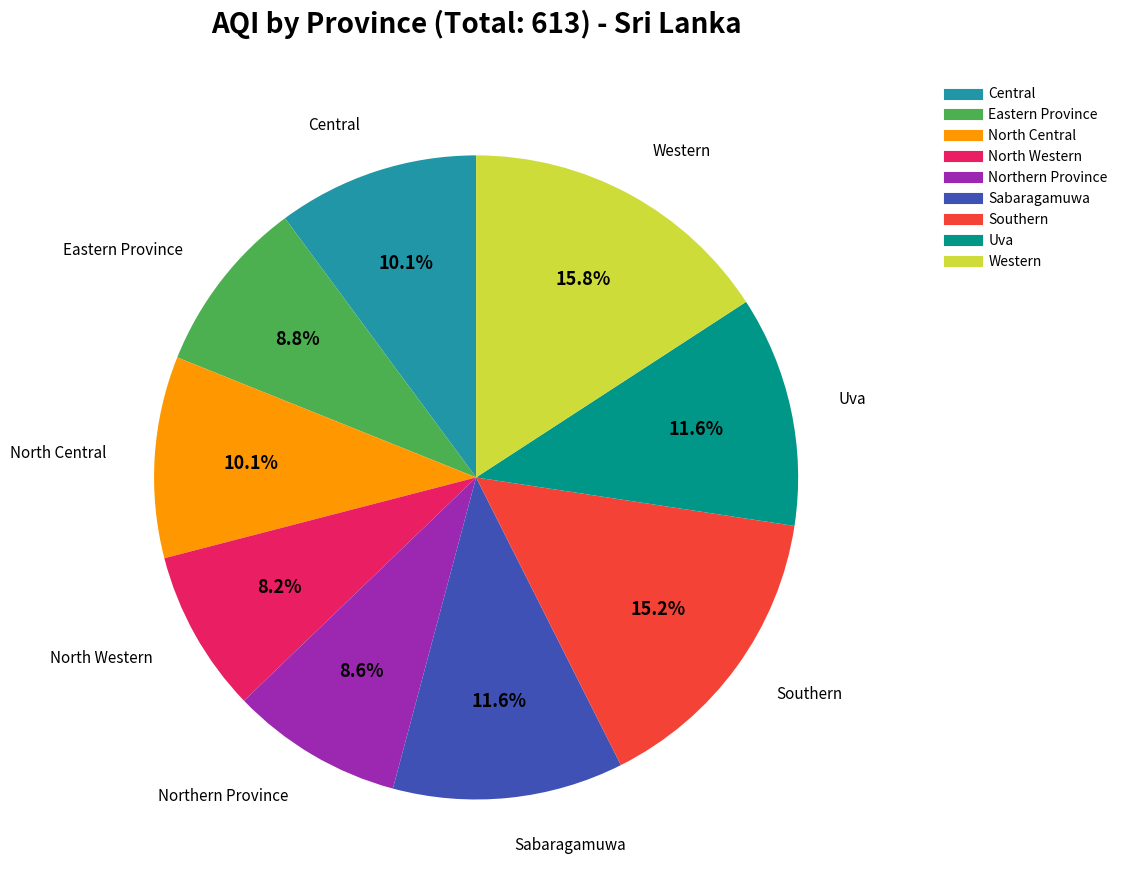

To the nearest percent, what is the combined percentage of Eastern Province and North Western?

17%